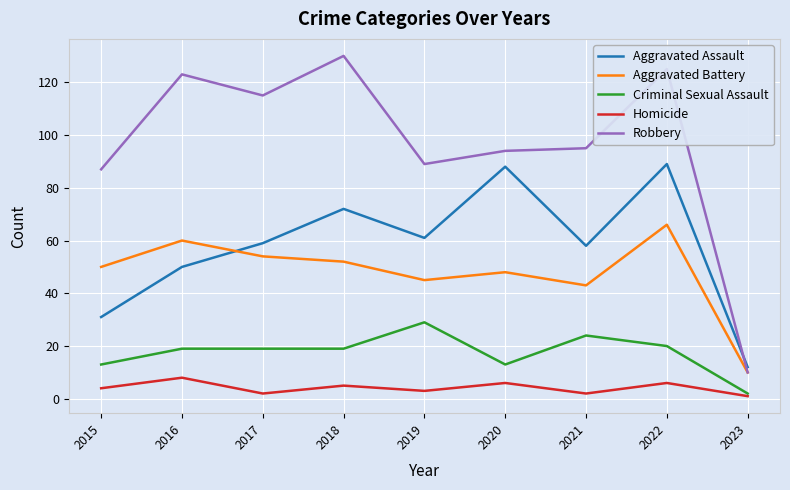

The value of Aggravated Battery at 2018 is 52. True or false?

True